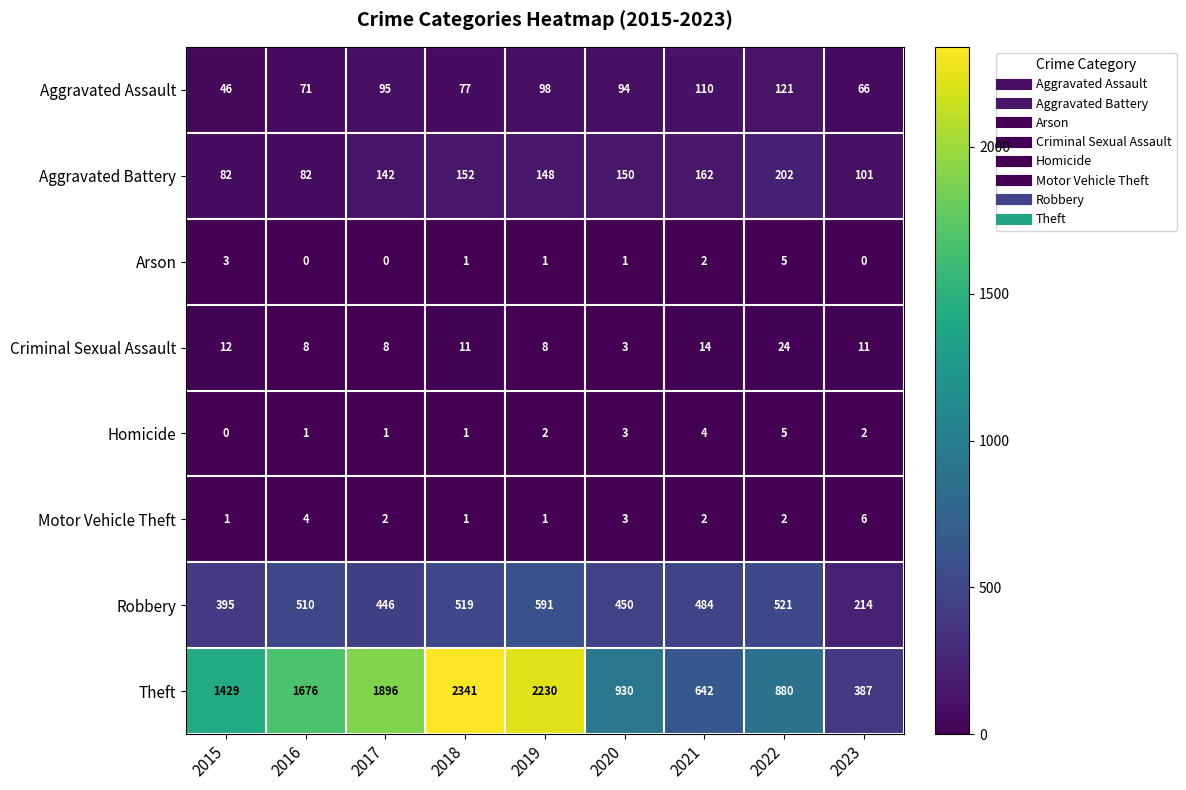

At which label does Aggravated Battery reach its peak?

2022